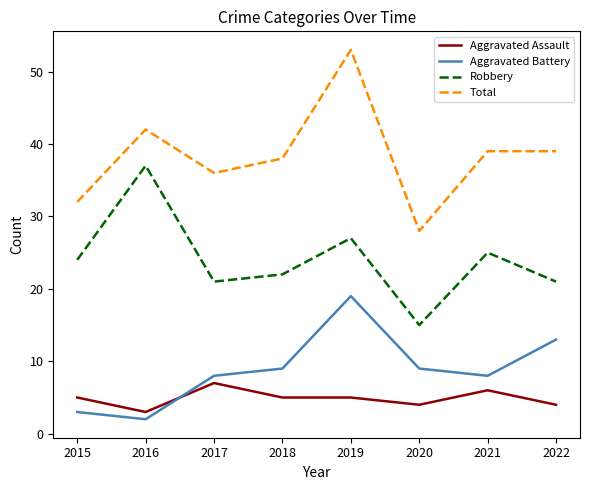

What are all the series names shown in the legend?

Aggravated Assault, Aggravated Battery, Robbery, Total